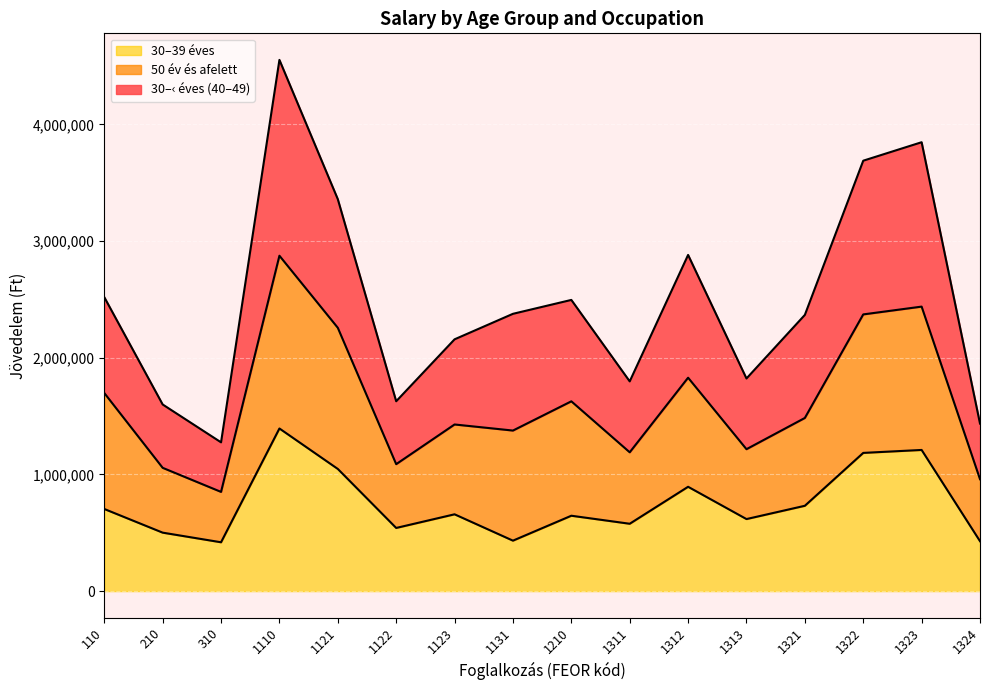

At how many categories does at least one series exceed 3840390?

2